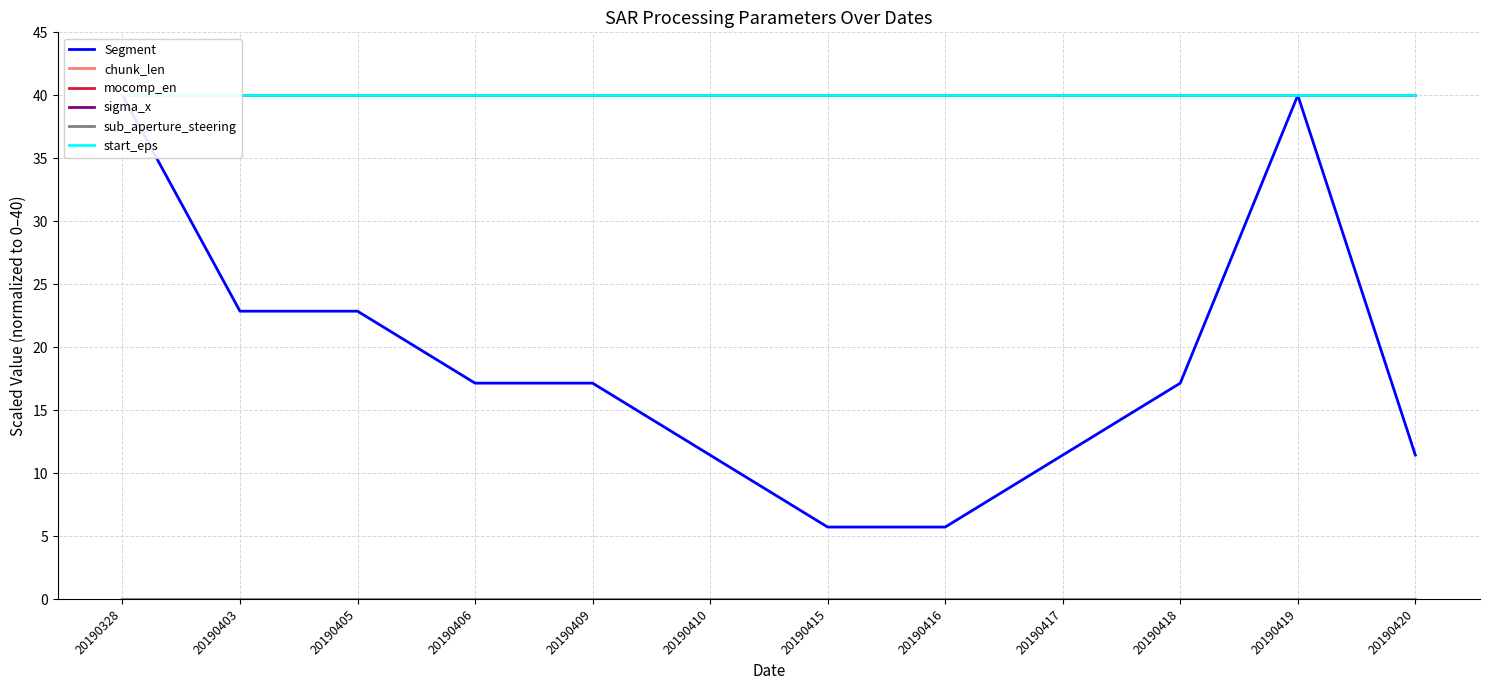

What is the spread (max minus min) of values at 20190419?

40.0